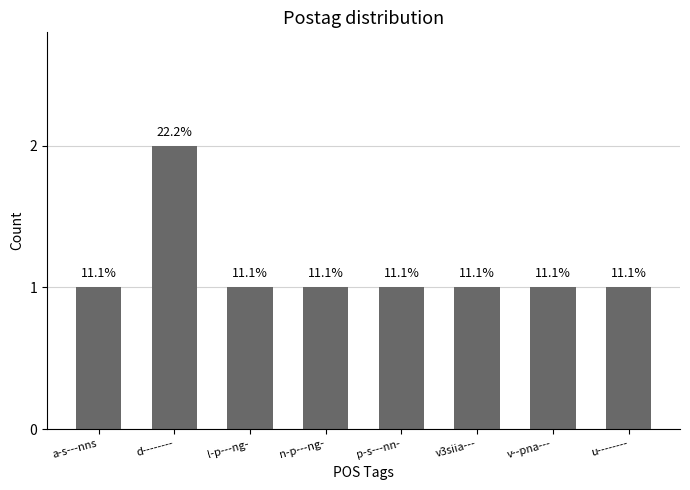

Between v3siia--- and d--------, which is larger?

d--------